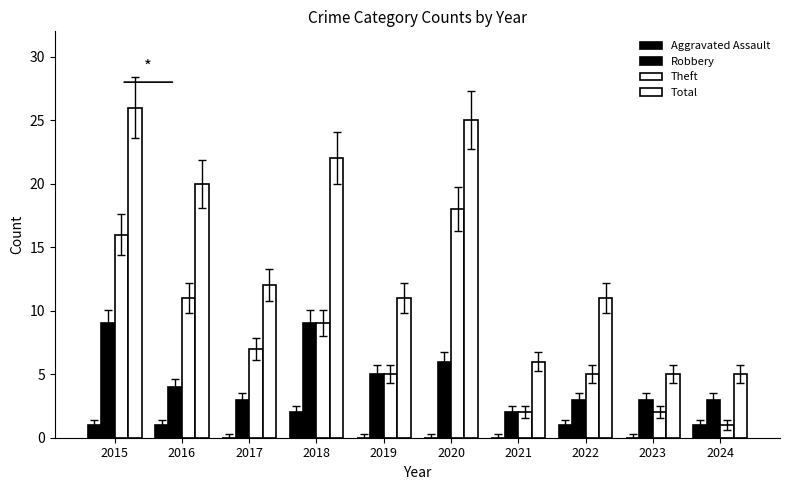

Which has a higher value, 2019 or 2018?

2018